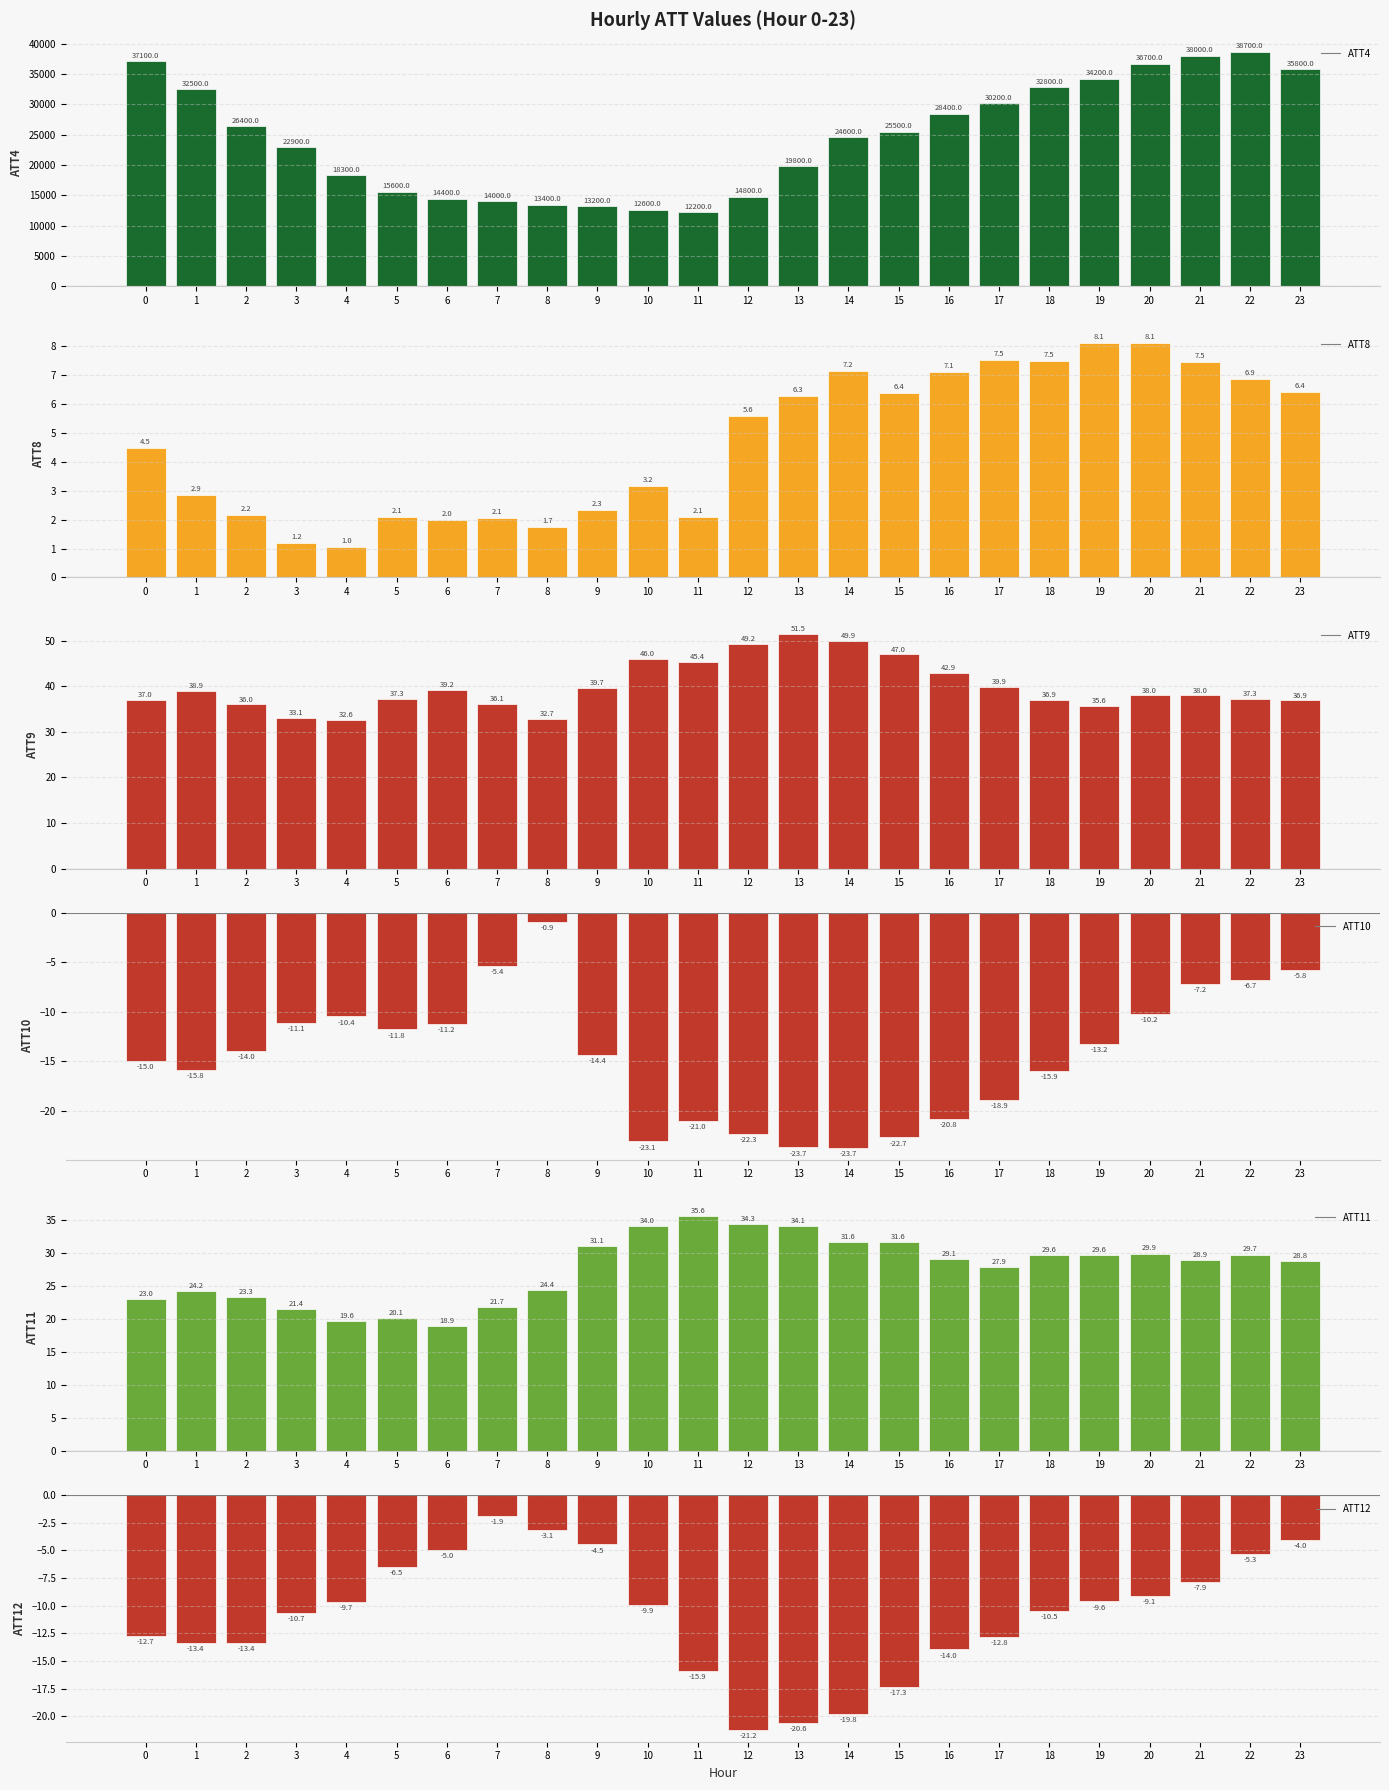

What is the difference between the second highest and minimum values in the ATT10 series?

18.4